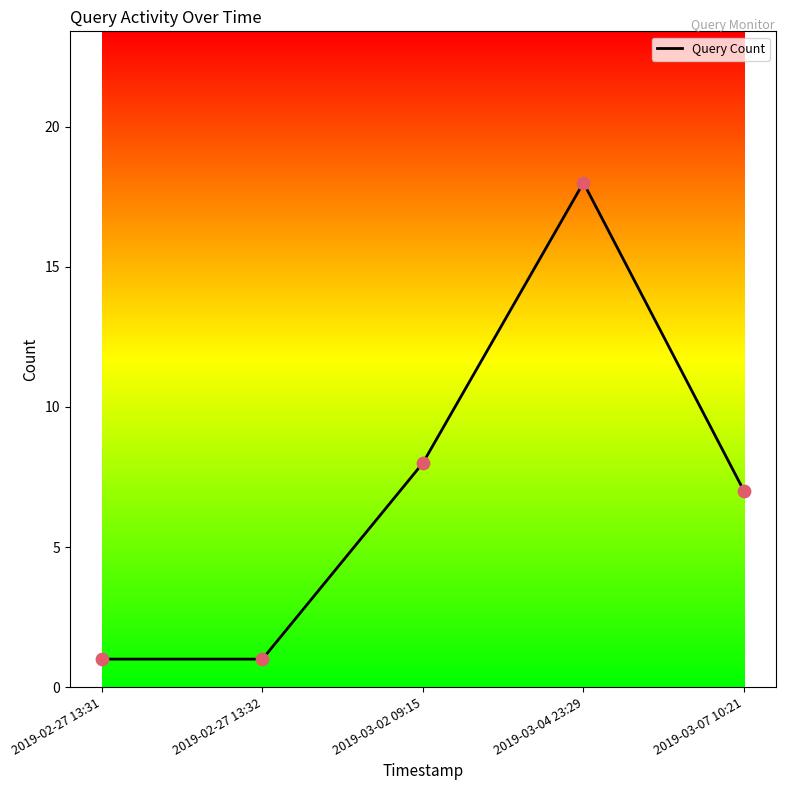

What is the ratio of the value at 2019-02-27 13:32 to the value at 2019-03-07 10:21?

0.1